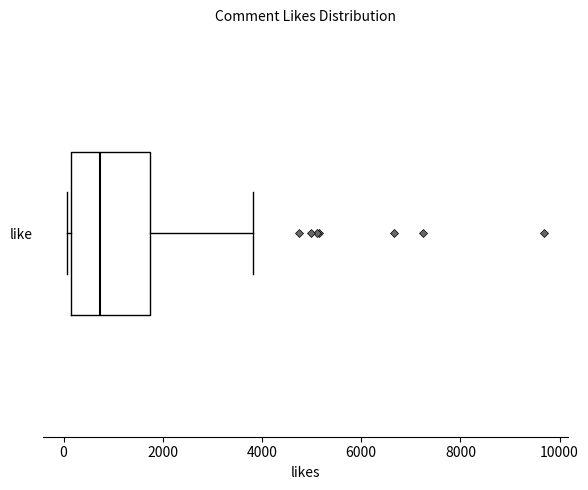

Where is the left edge of the box for like on the x-axis? The values are not printed on the chart, so give them approximately, as read against the axis.

200